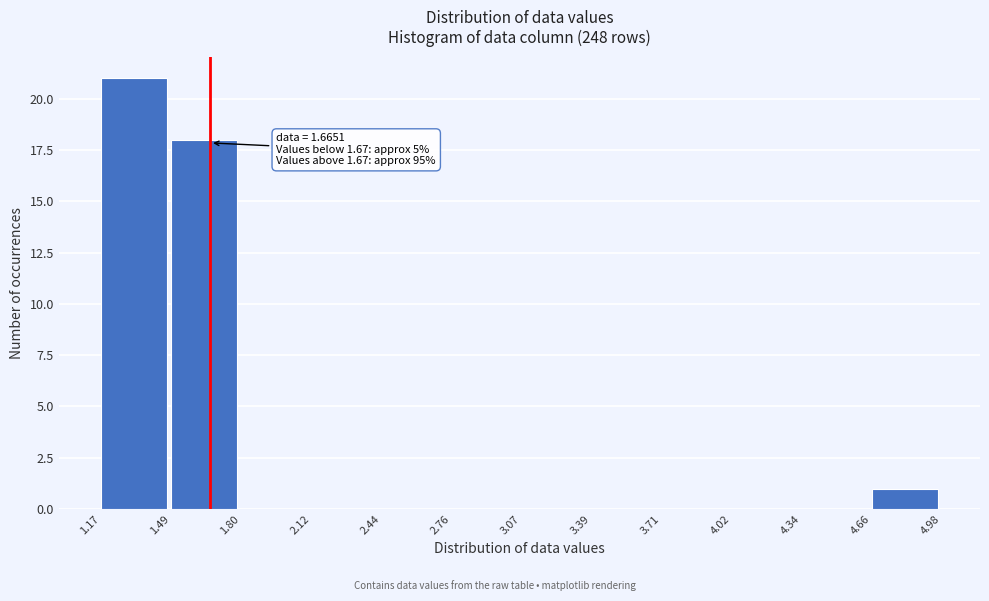

Over which range of the x-axis is the bar tallest?

1.17 to 1.49